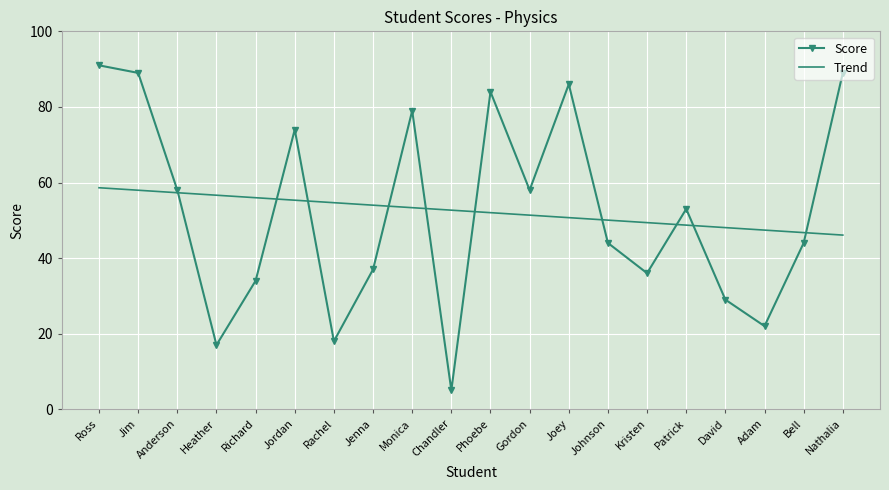

What is the total value across all series at Johnson?

94.0